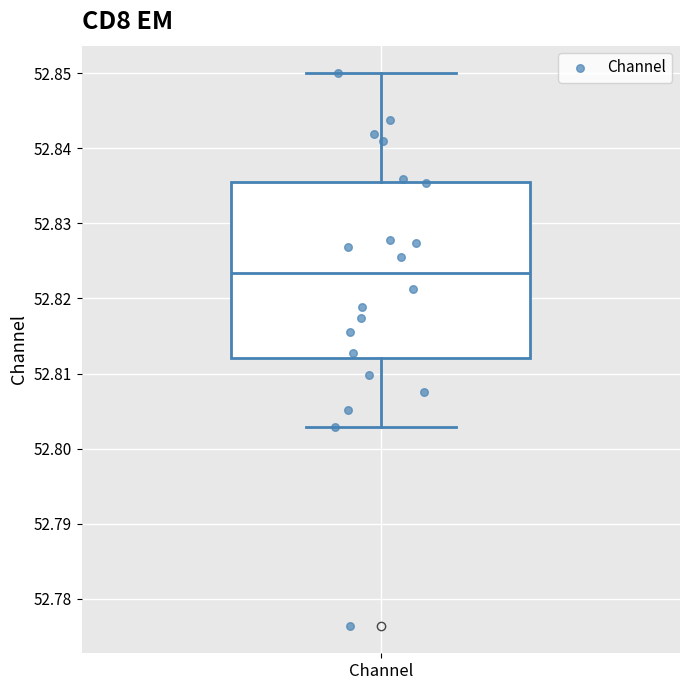

Read this box plot against the y-axis: the position of the median line, the range covered by the box, and the ends of both whiskers. The values are not printed on the chart, so give them approximately, as read against the axis.

median 52.823, box 52.812 to 52.836, whiskers 52.803 to 52.850